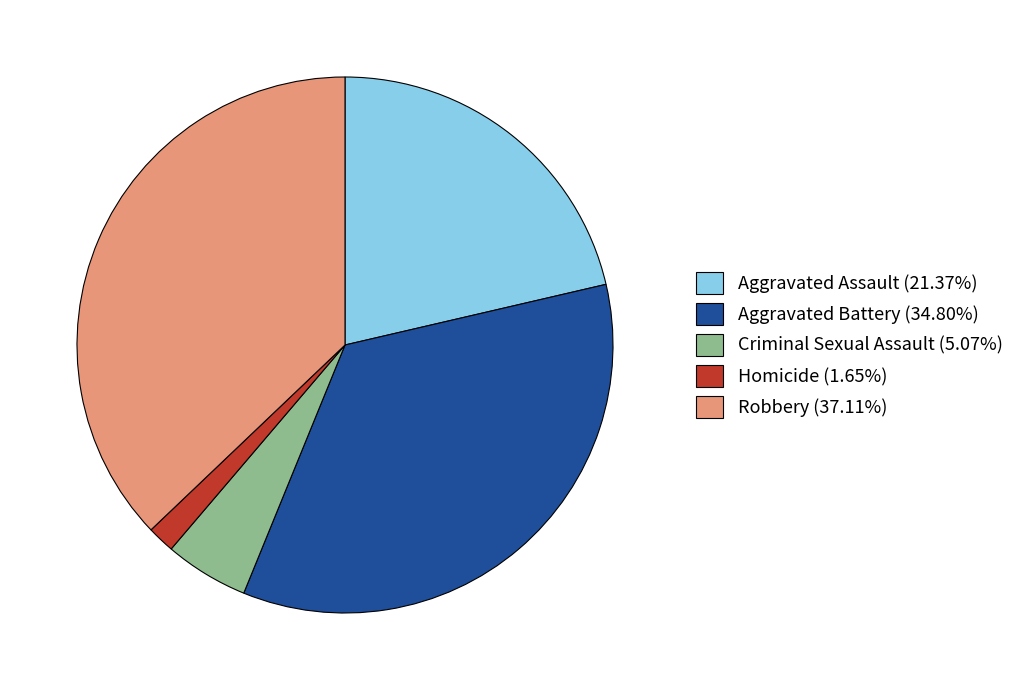

Is it true that Homicide is 2% of the pie?

True